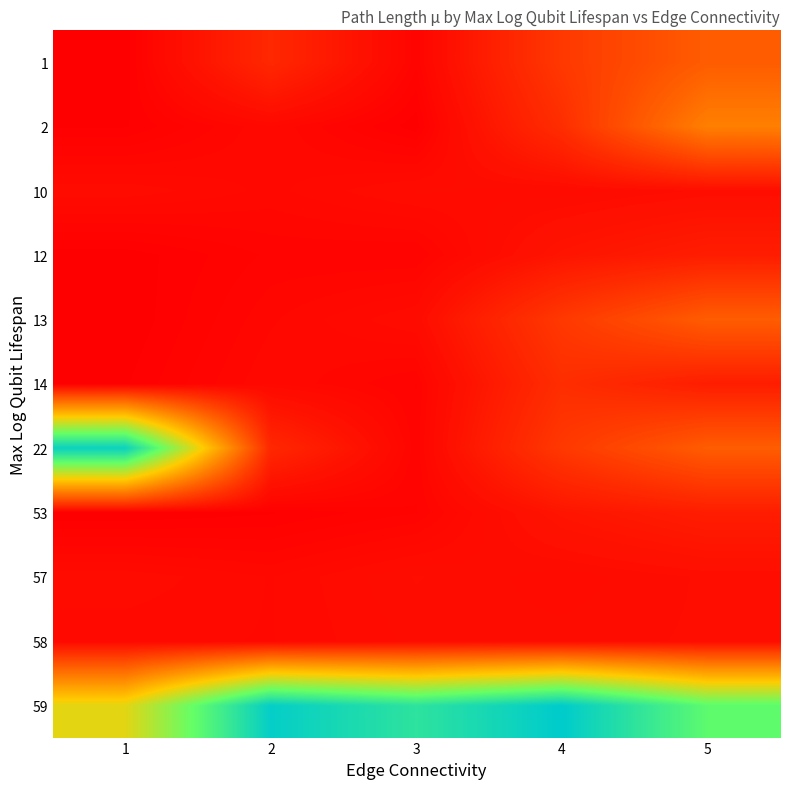

Which series changed the most between 1 and 4?

22